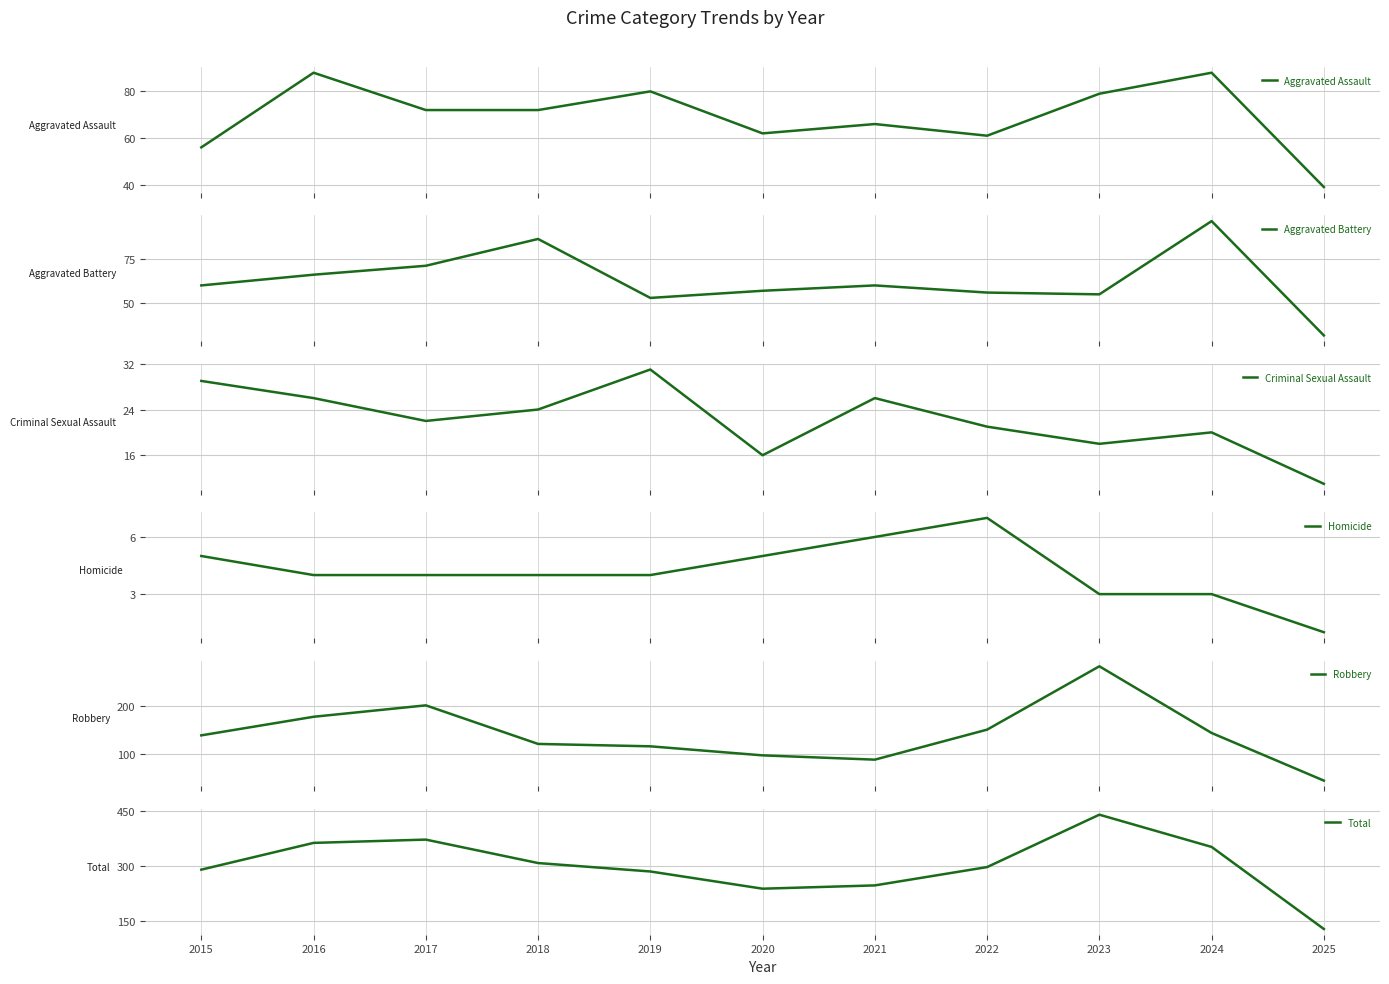

Which series has the largest total across all categories?

Total